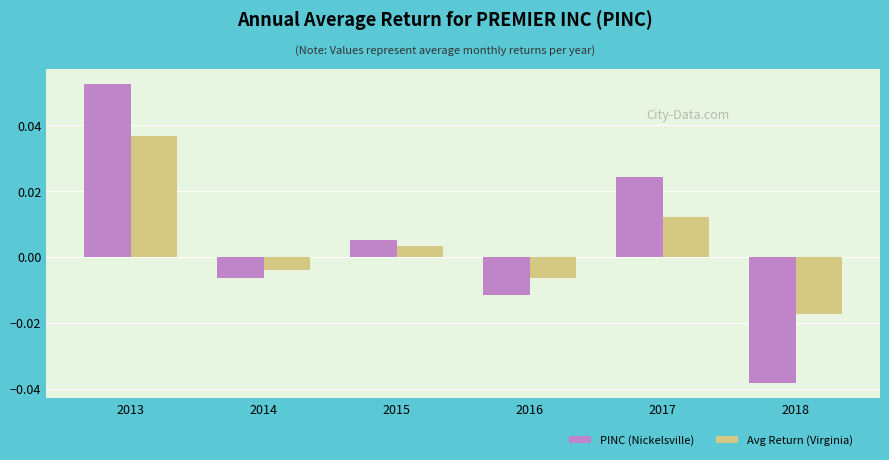

At how many categories does at least one series exceed 0?

3